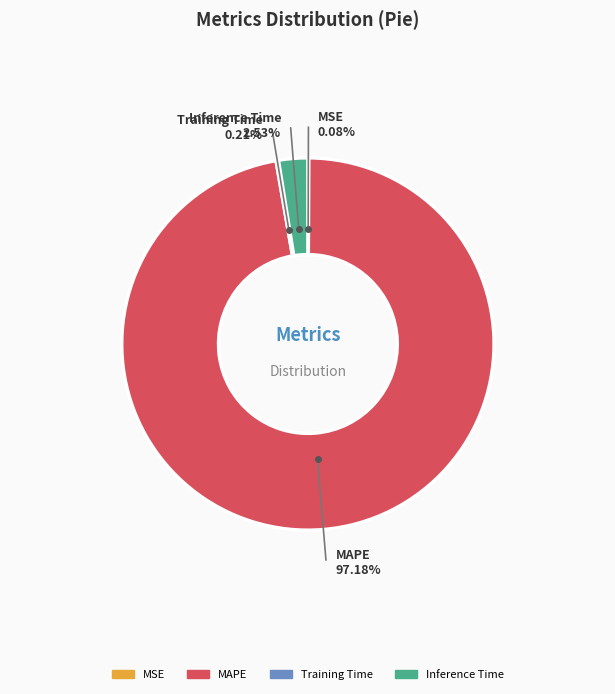

What percentage do MAPE and Inference Time together represent?

99.7%